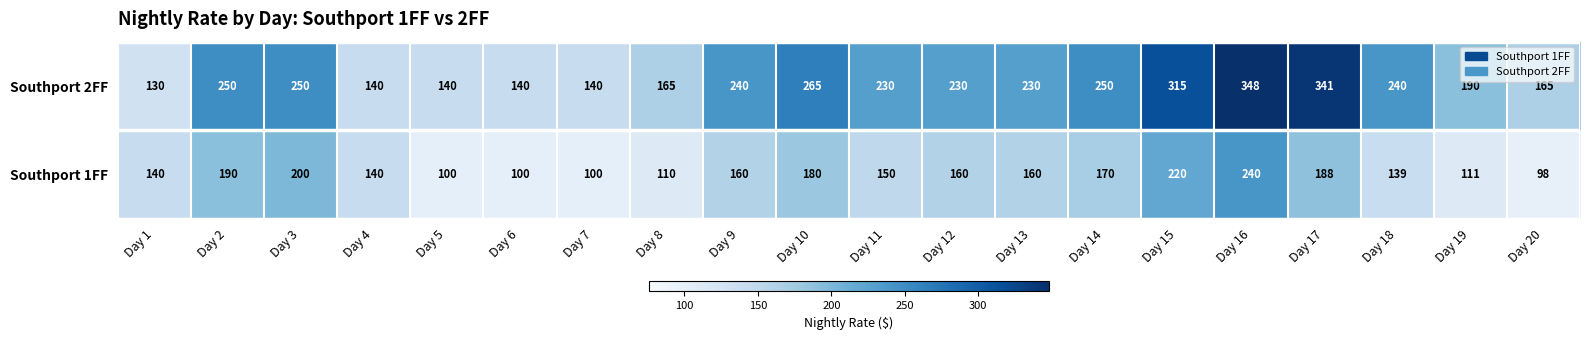

Which category has the highest value across all series?

Day 16